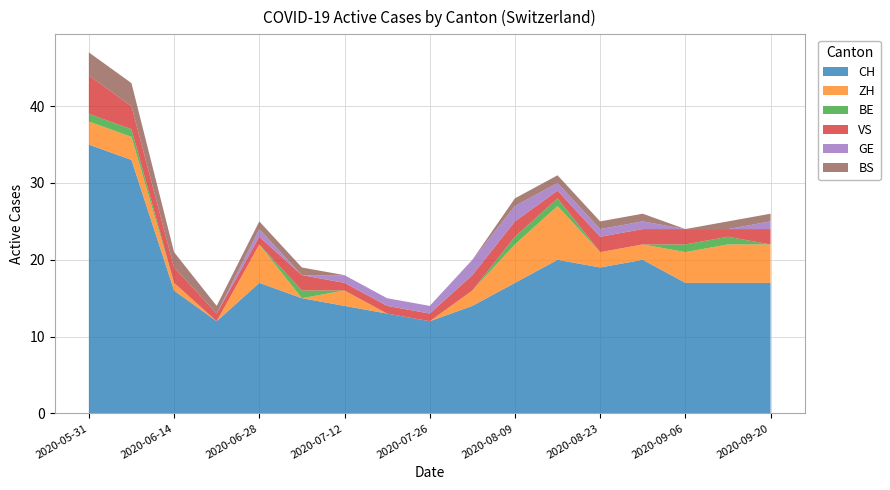

True or false: CH has a value of 35 at 2020-05-31.

True